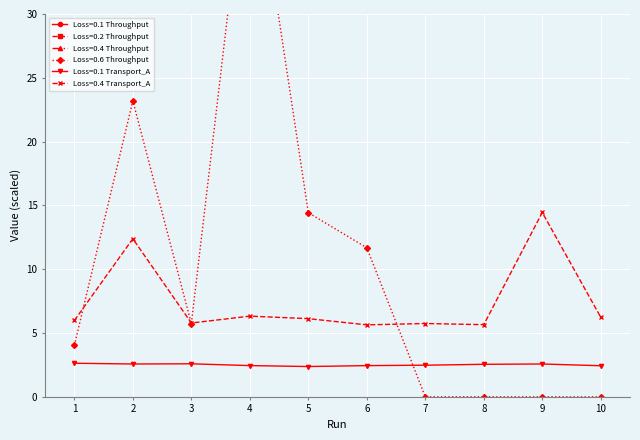

The Loss=0.6 Throughput series shows -23.0 at 7. True or false?

False